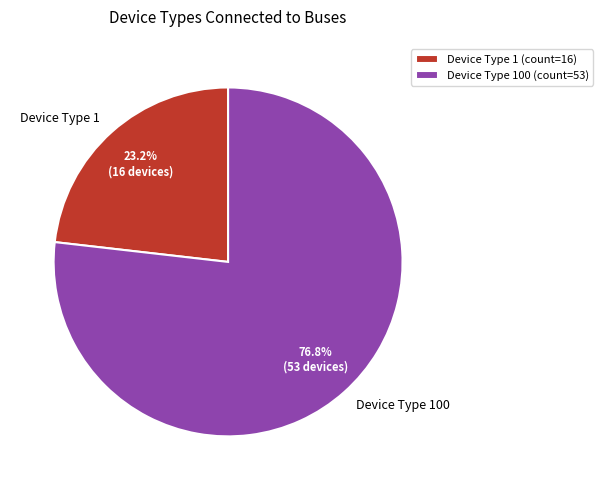

Do Device Type 1 and Device Type 100 together represent more than half of the pie?

Yes